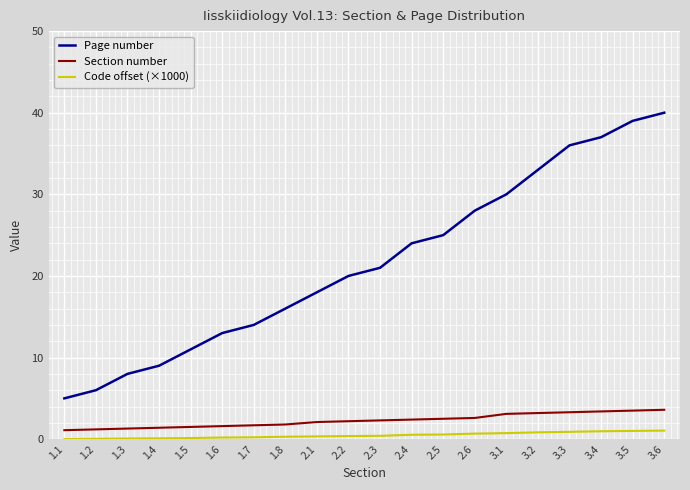

What are all the series names shown in the legend?

Page number, Section number, Code offset (×1000)